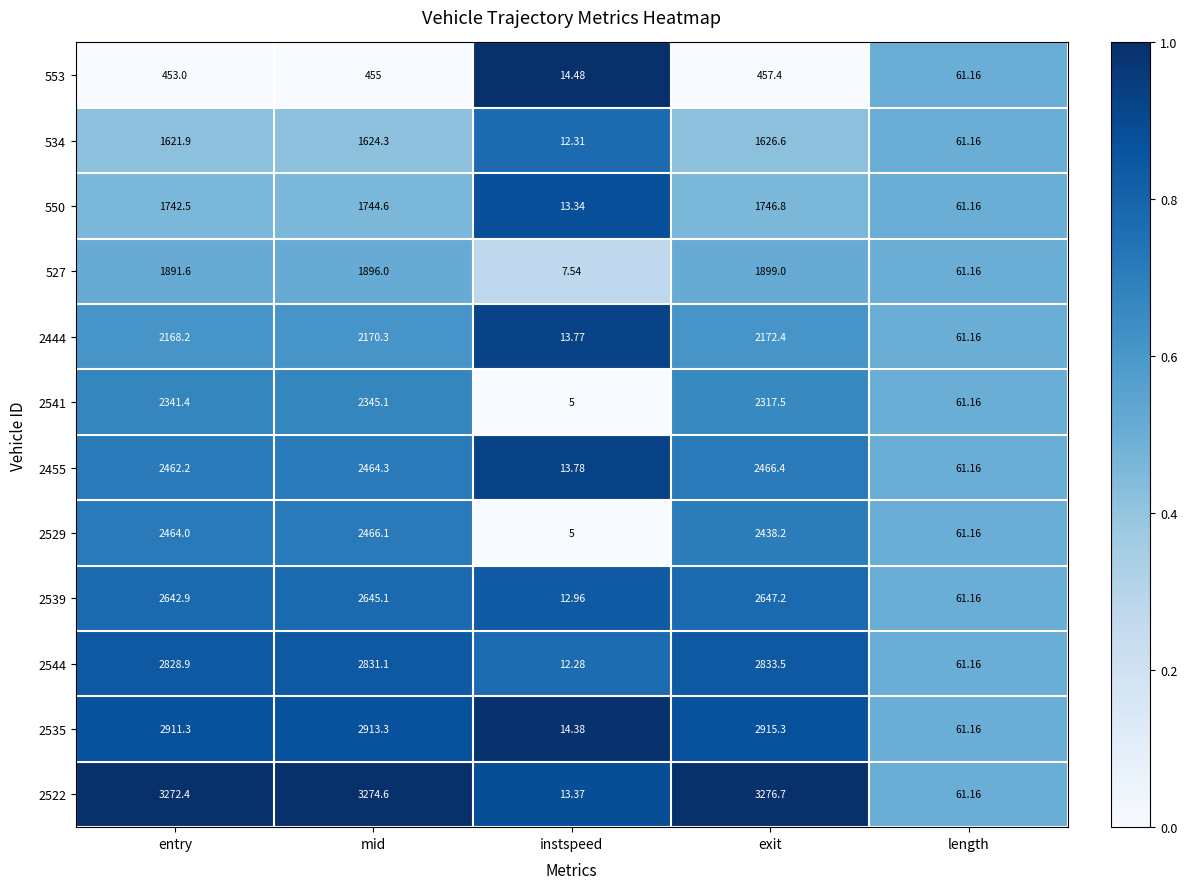

Where does the 2544 series first go above 2828?

entry